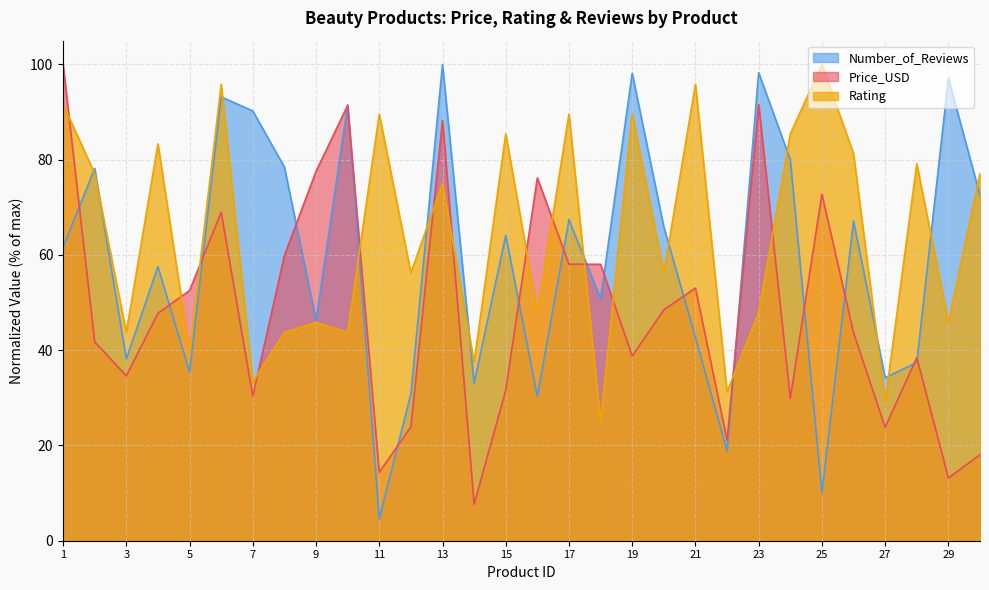

Rank the categories by Rating value from highest to lowest.

25, 6, 21, 1, 11, 17, 19, 15, 24, 4, 26, 28, 2, 30, 13, 12, 20, 16, 23, 9, 29, 3, 8, 10, 5, 14, 7, 22, 27, 18